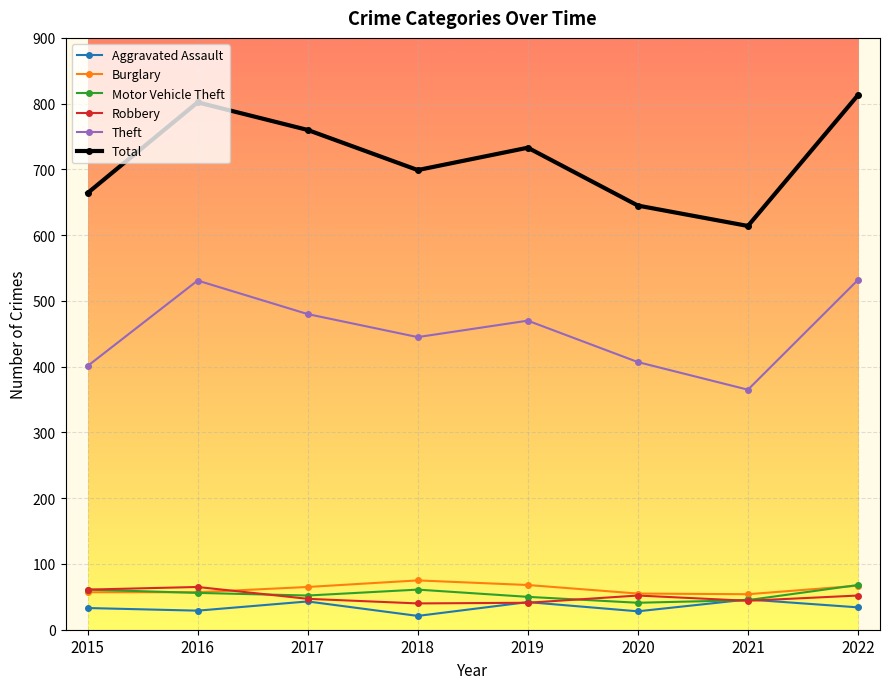

True or false: Burglary and Total intersect in this chart.

False